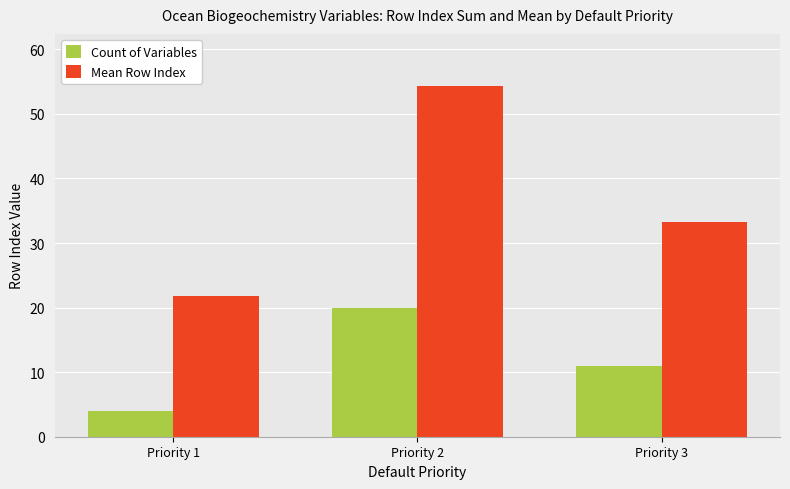

How many data points in Mean Row Index are less than 33?

1